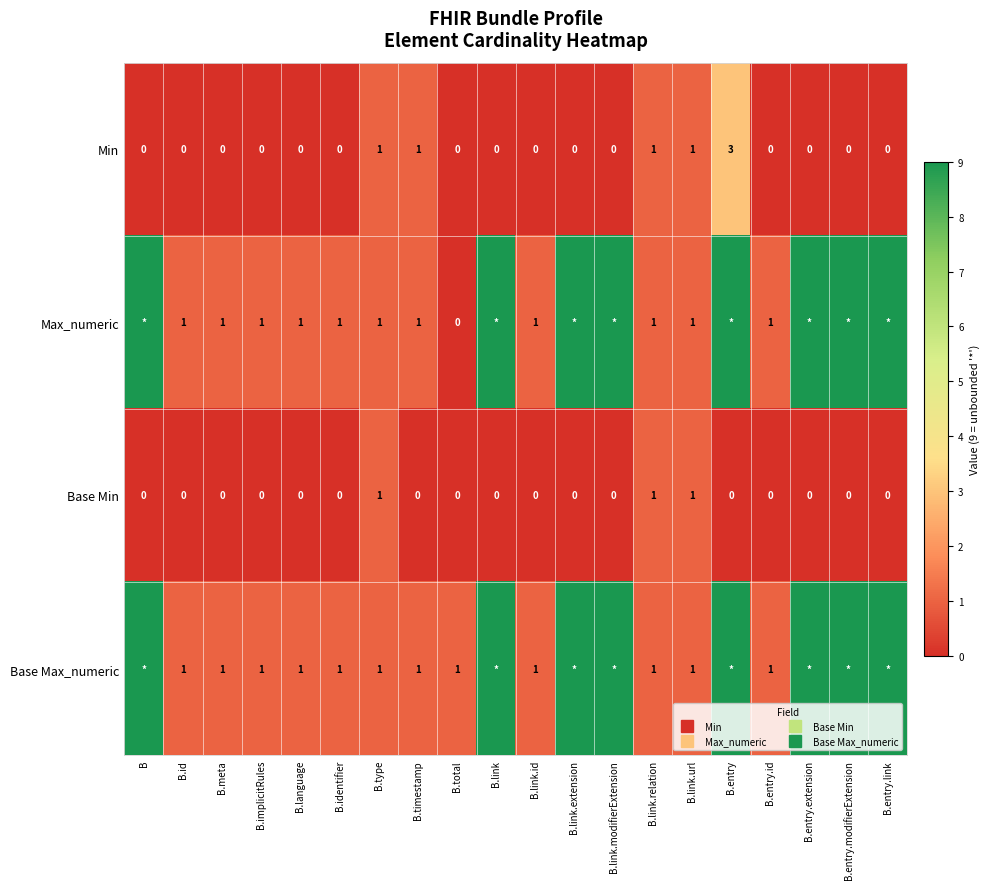

Rank the categories by Max_numeric value from highest to lowest.

B, B.link, B.link.extension, B.link.modifierExtension, B.entry, B.entry.extension, B.entry.modifierExtension, B.entry.link, B.id, B.meta, B.implicitRules, B.language, B.identifier, B.type, B.timestamp, B.link.id, B.link.relation, B.link.url, B.entry.id, B.total